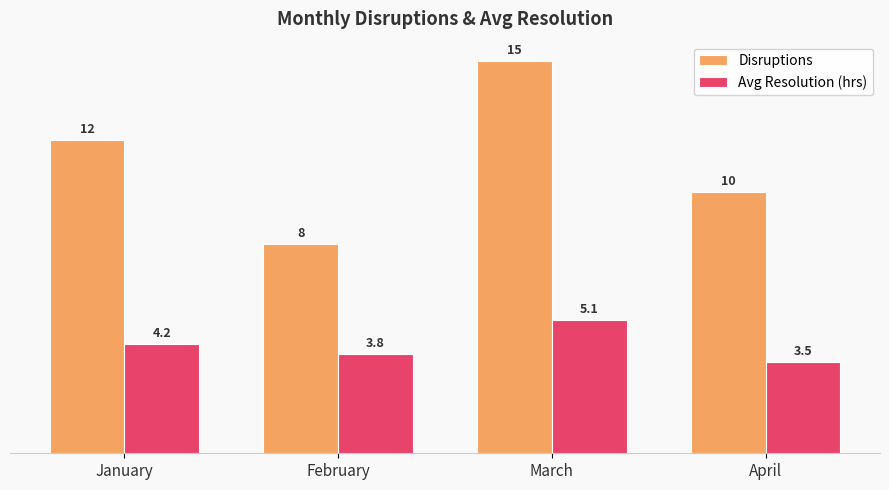

Is the value of Disruptions at January greater than the value of Avg Resolution (hrs) at January?

Yes